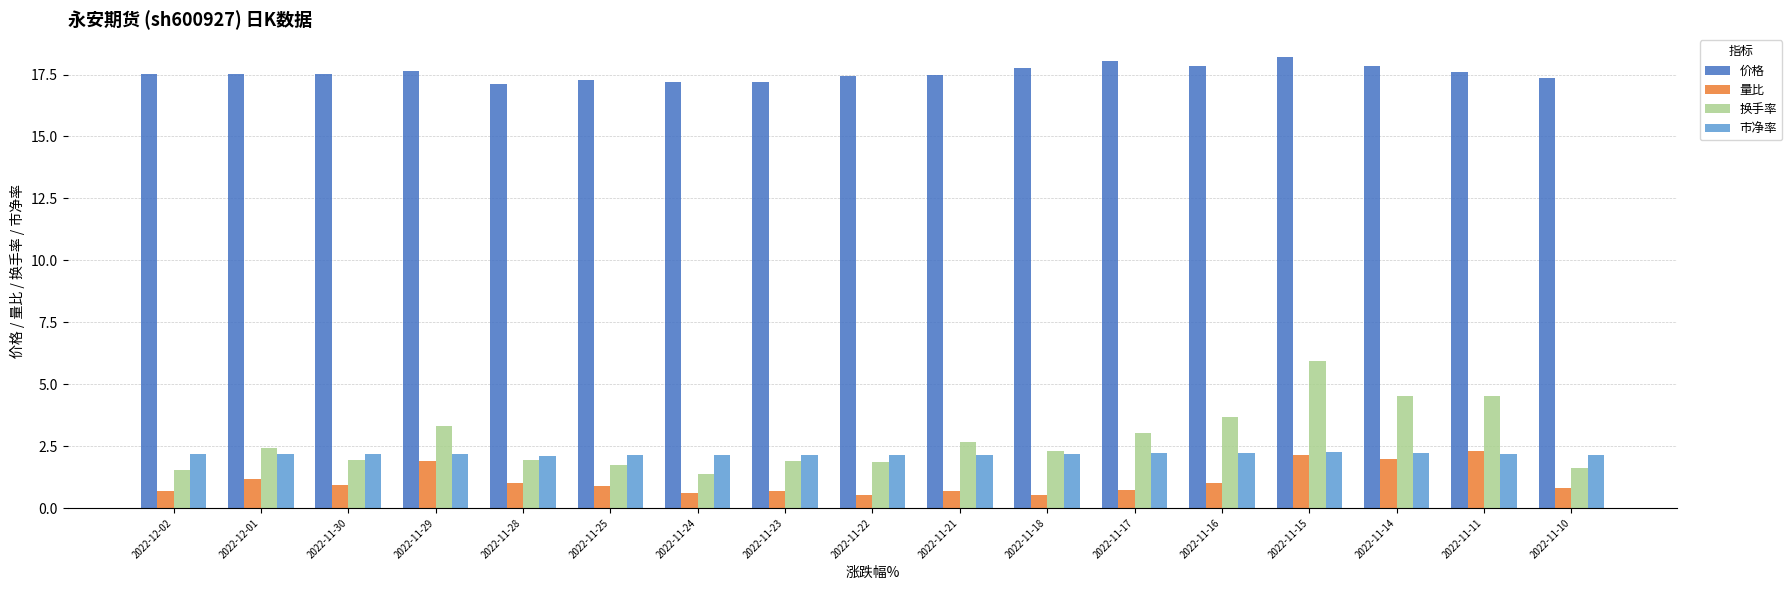

What is the difference between the maximum and minimum values in the 换手率 series?

4.6